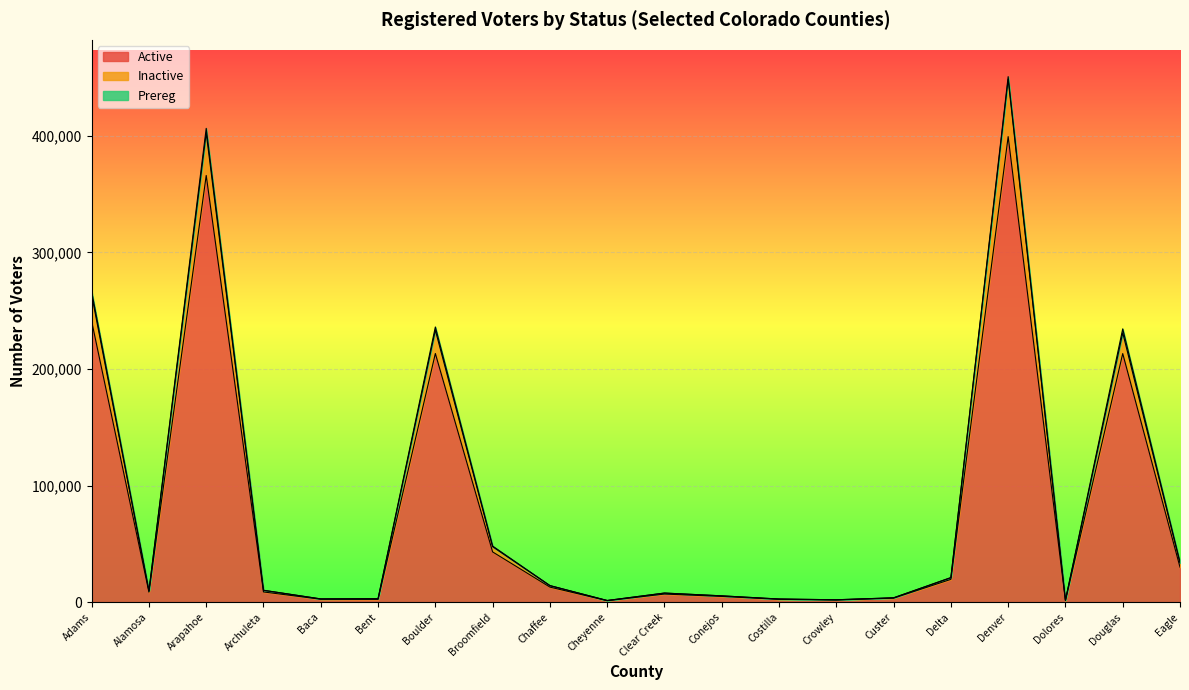

At which category is the sum across all series the highest?

Denver